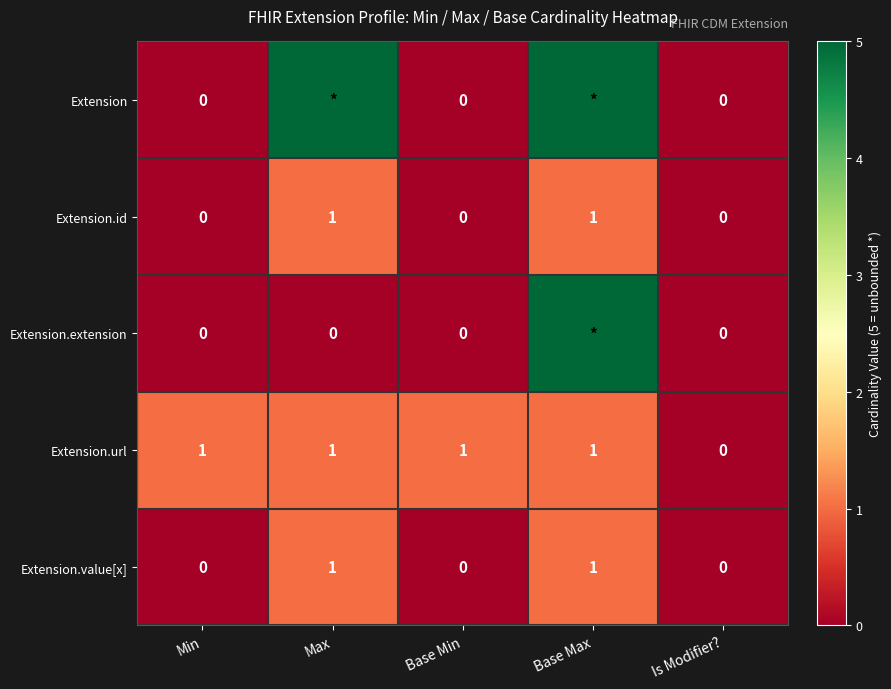

The Extension.id series shows 1 at Max. True or false?

True